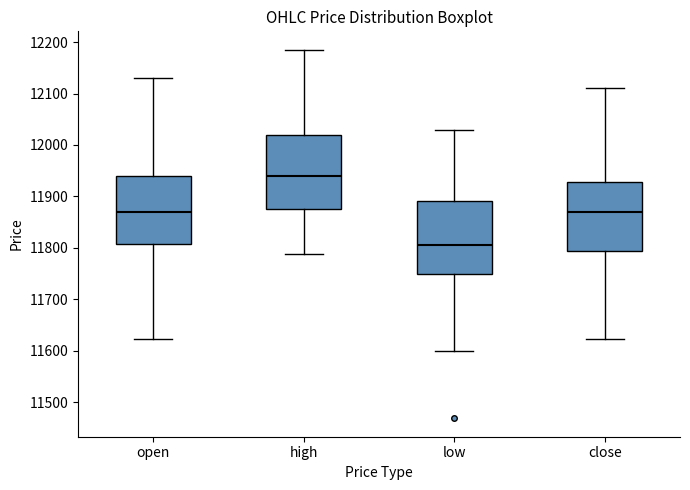

Reading left to right, transcribe this box plot: for each box, give where its median line is, the range the box spans, and where its two whiskers end, as read against the y-axis. The values are not printed on the chart, so give them approximately, as read against the axis.

open: median 11870, box 11810 to 11940, whiskers 11620 to 12130
high: median 11940, box 11880 to 12020, whiskers 11790 to 12190
low: median 11800, box 11750 to 11890, whiskers 11600 to 12030
close: median 11870, box 11790 to 11930, whiskers 11620 to 12110